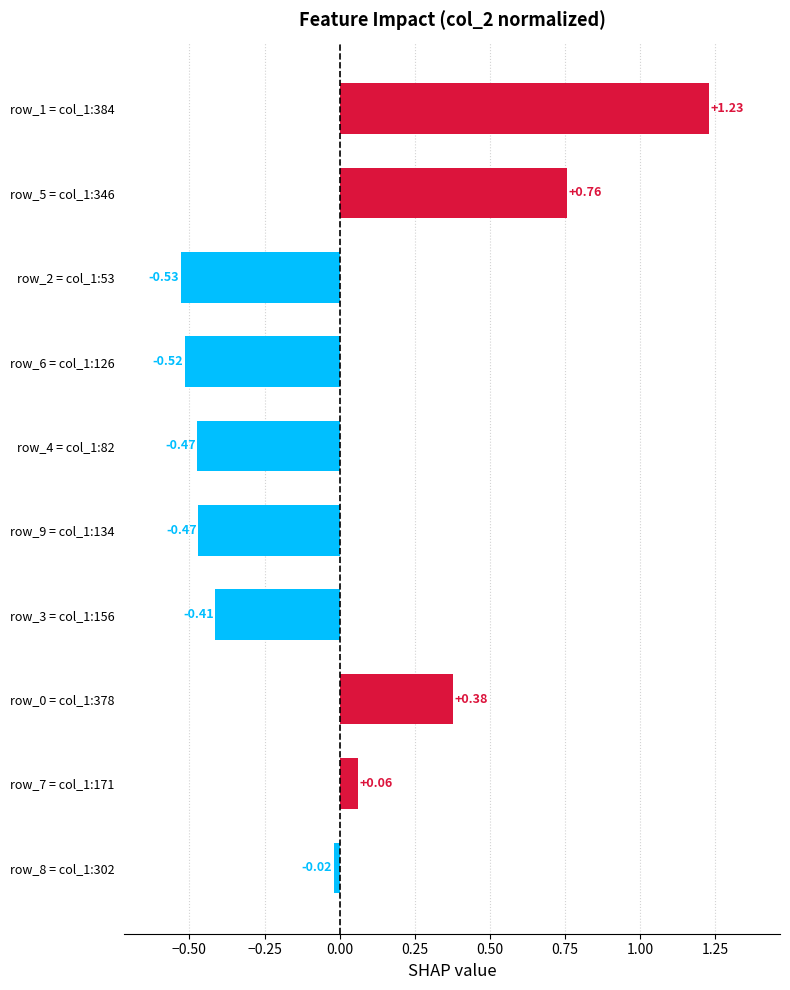

What is the change in value from row_7 = col_1:171 to row_6 = col_1:126?

-0.6